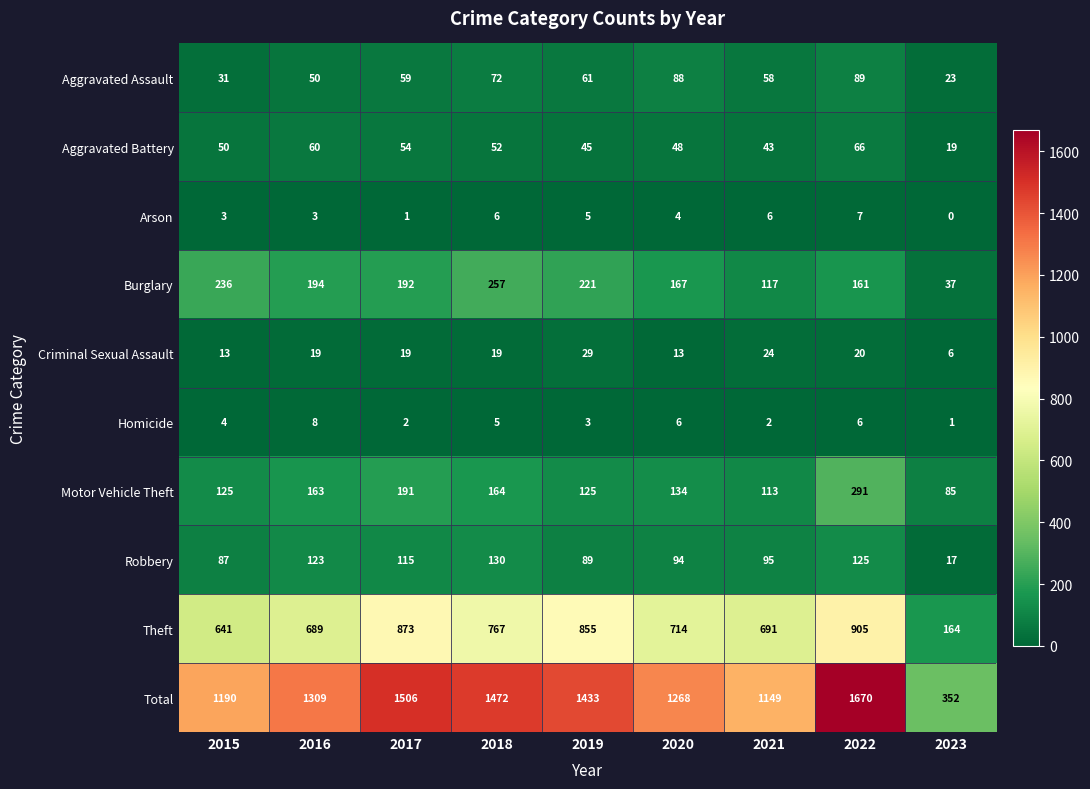

Which label corresponds to the smallest value in the chart?

2023